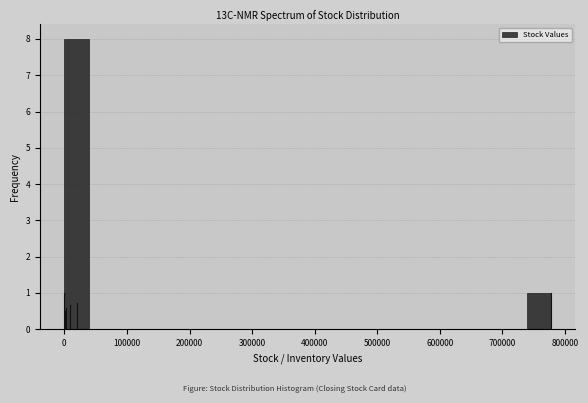

Read against the x-axis, roughly where is the centre of the tallest bar?

20000